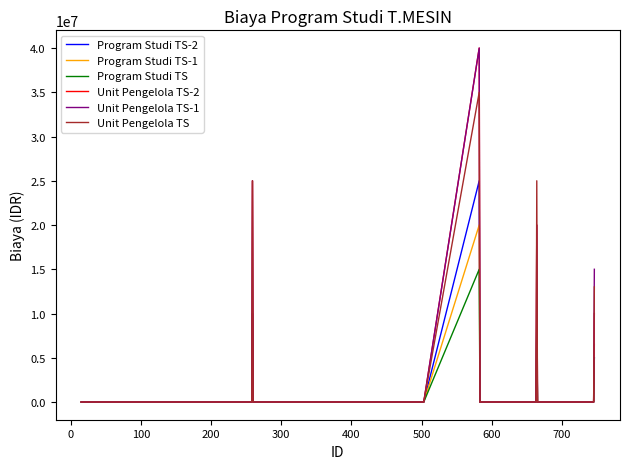

How many interior local peaks does the Program Studi TS-2 series have?

3